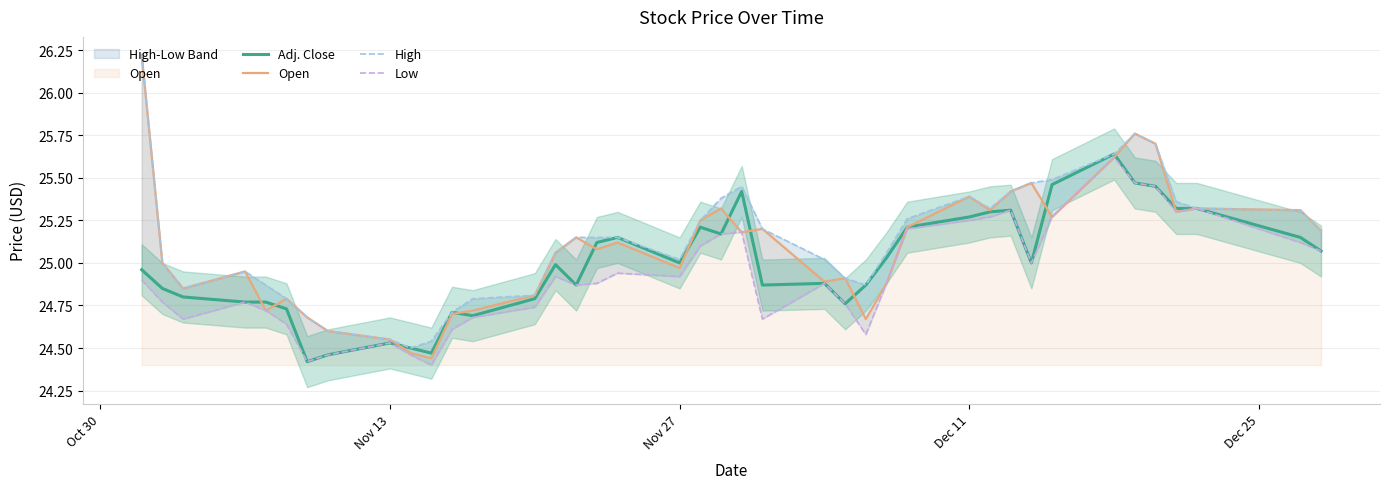

What is the value of the Low point at the 31st from the left?

25.3